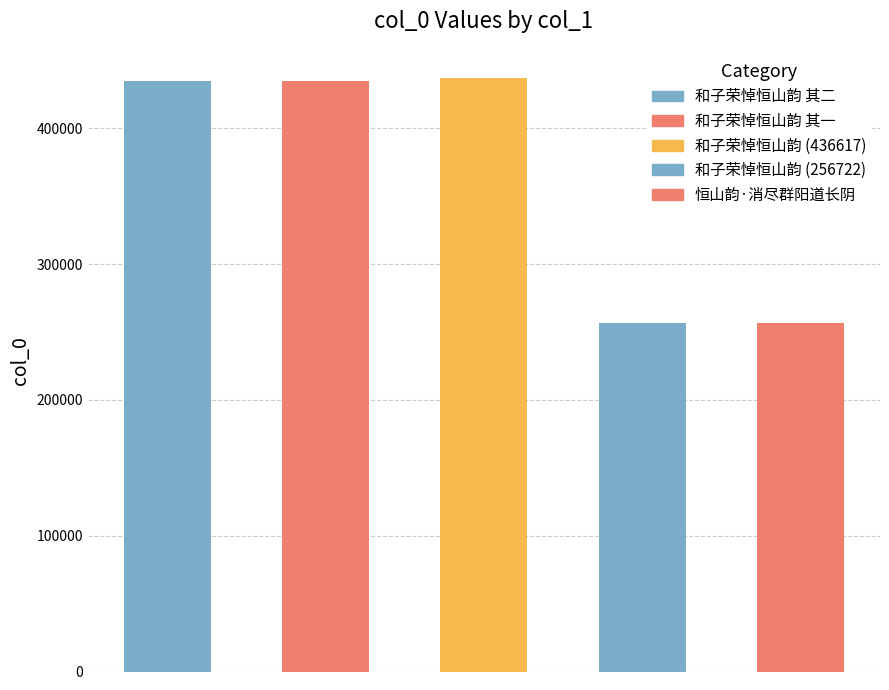

What is the average value?

364055